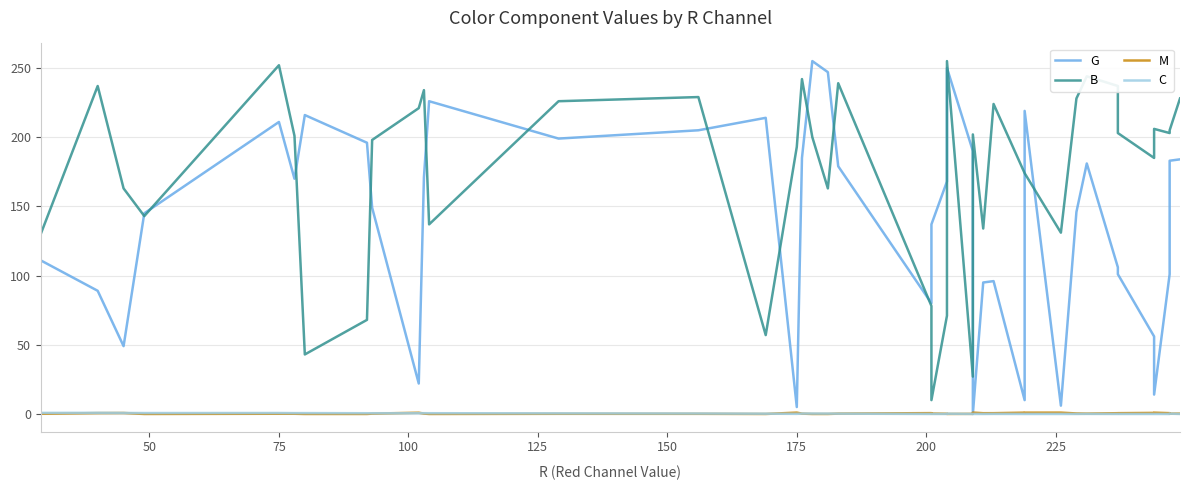

What is the maximum value for M?

1.0